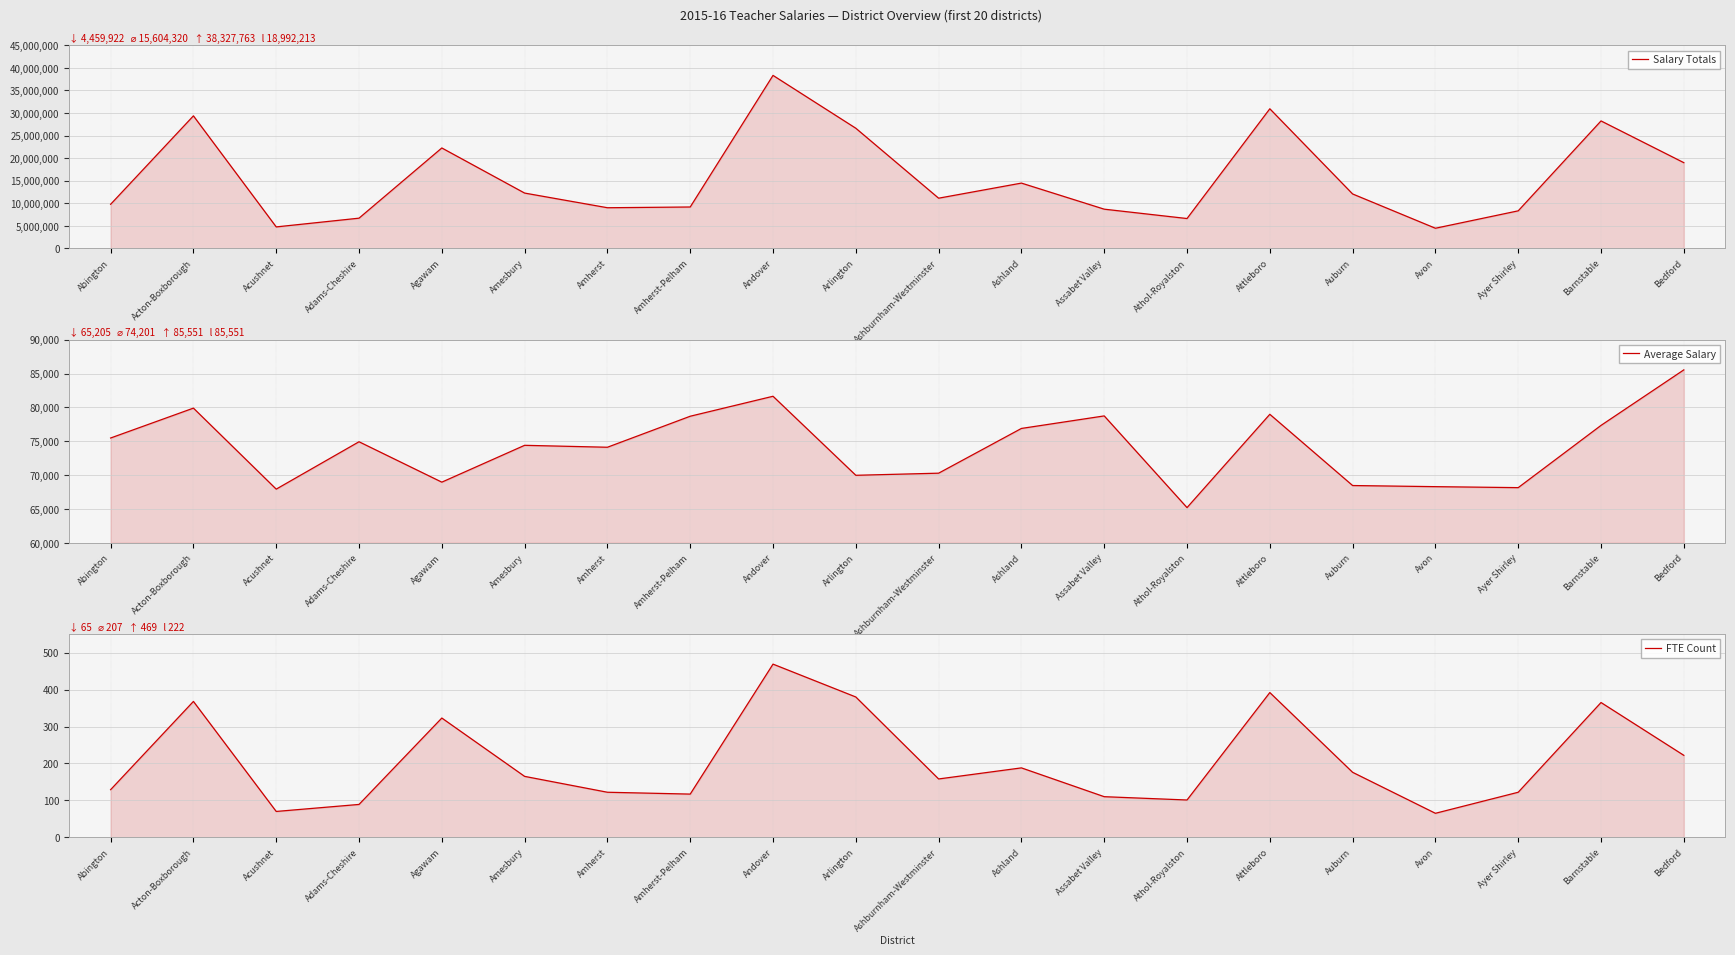

Rank the series at Adams-Cheshire from highest to lowest value.

Salary Totals, Average Salary, FTE Count